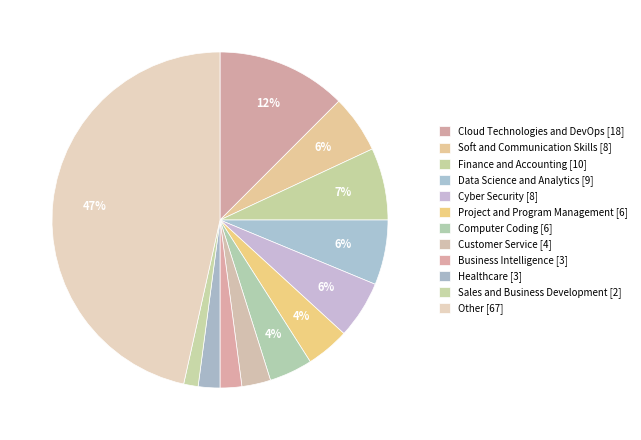

To the nearest percent, what is the difference between the largest and smallest slice percentages?

45%